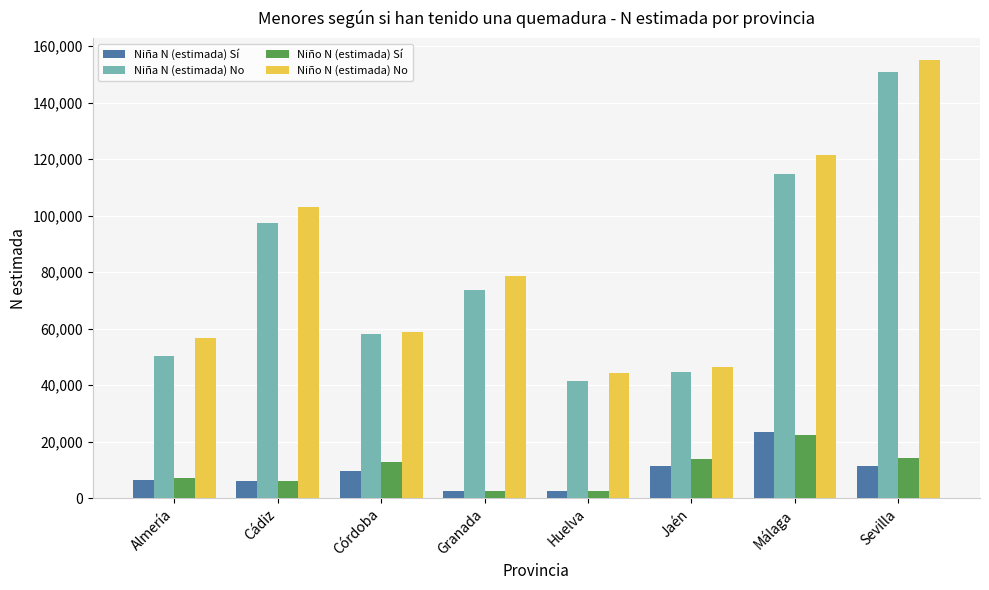

At how many categories does at least one series exceed 70141?

4